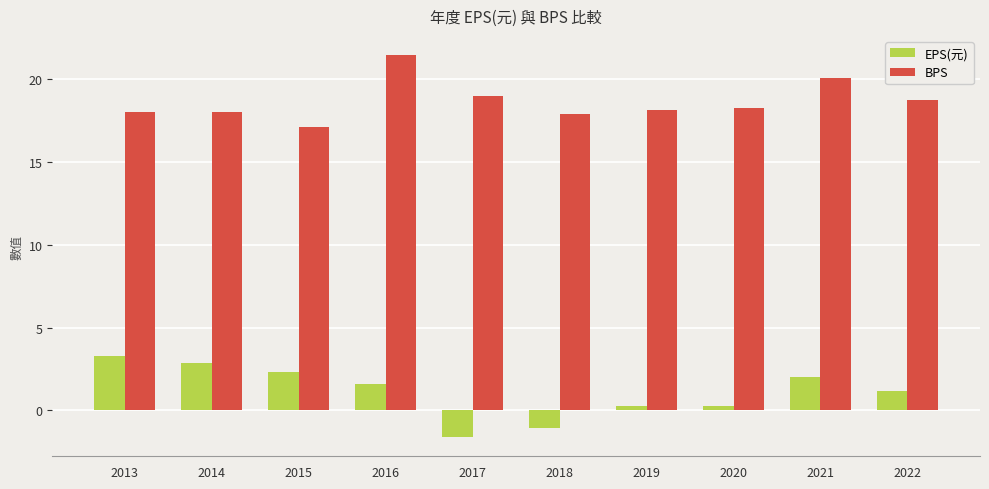

What is the difference between the maximum and minimum values in the EPS(元) series?

4.9